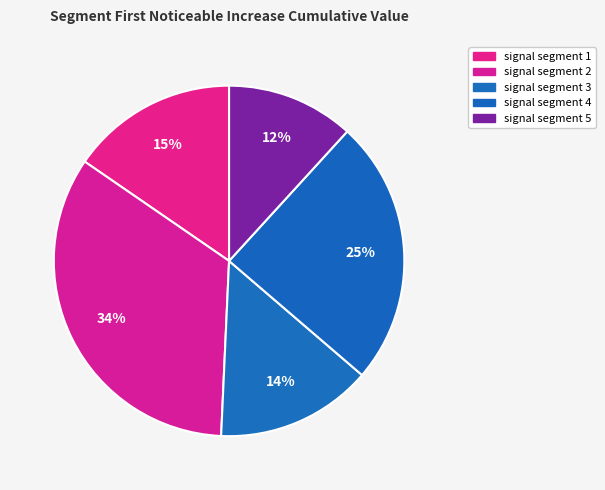

How many slices are in this pie chart?

5